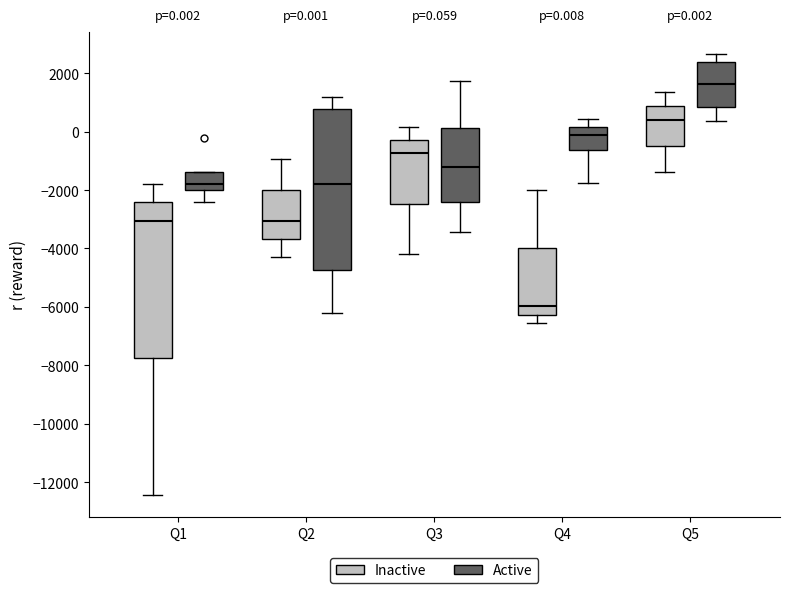

Which box's median line is the highest?

Q5 (Active)